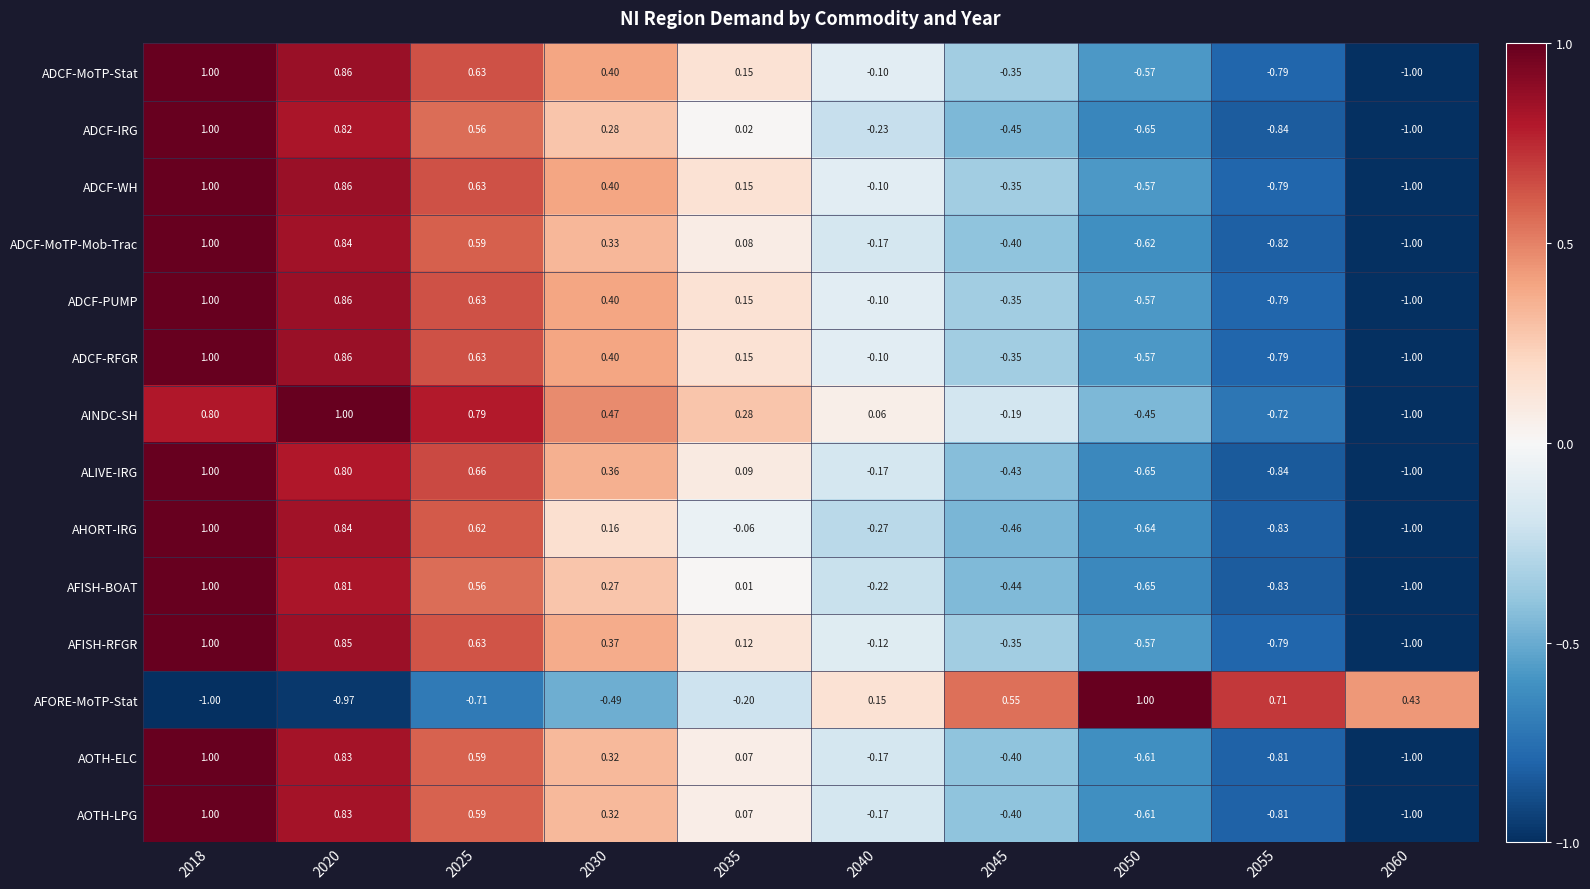

Which series has the largest total across all categories?

AINDC-SH